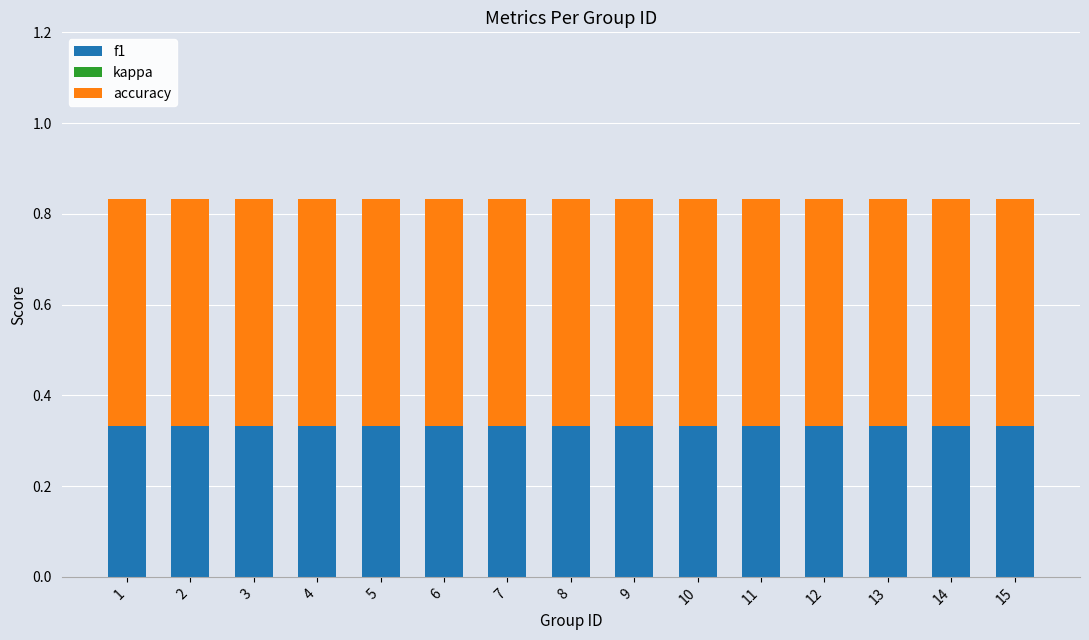

The value of f1 at 4 is 0.6. True or false?

False